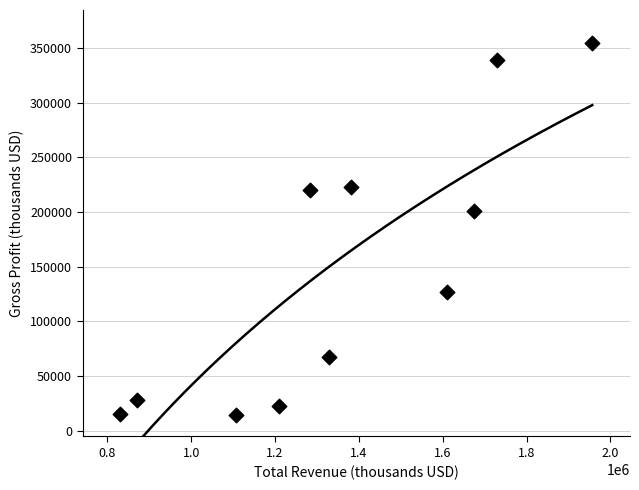

What Y value in the scatter plot is closest to 184650?

201100